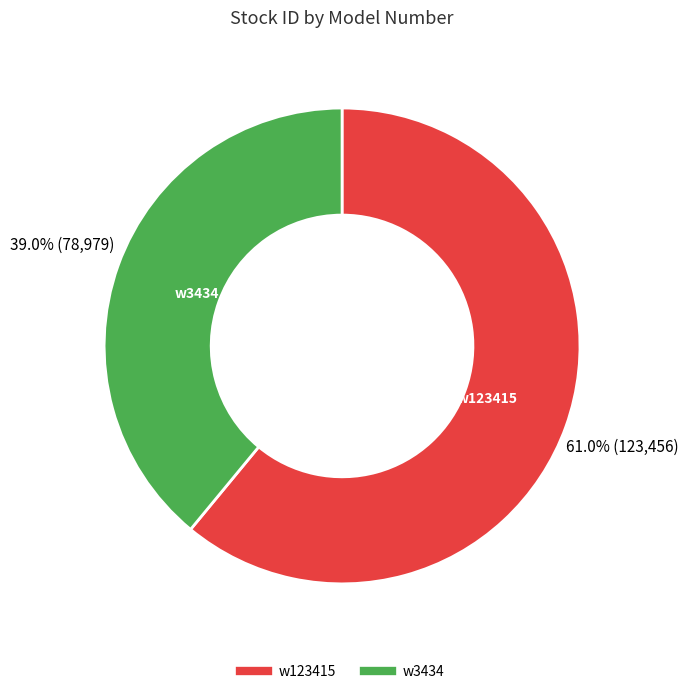

Which category has the biggest portion of the pie?

w123415